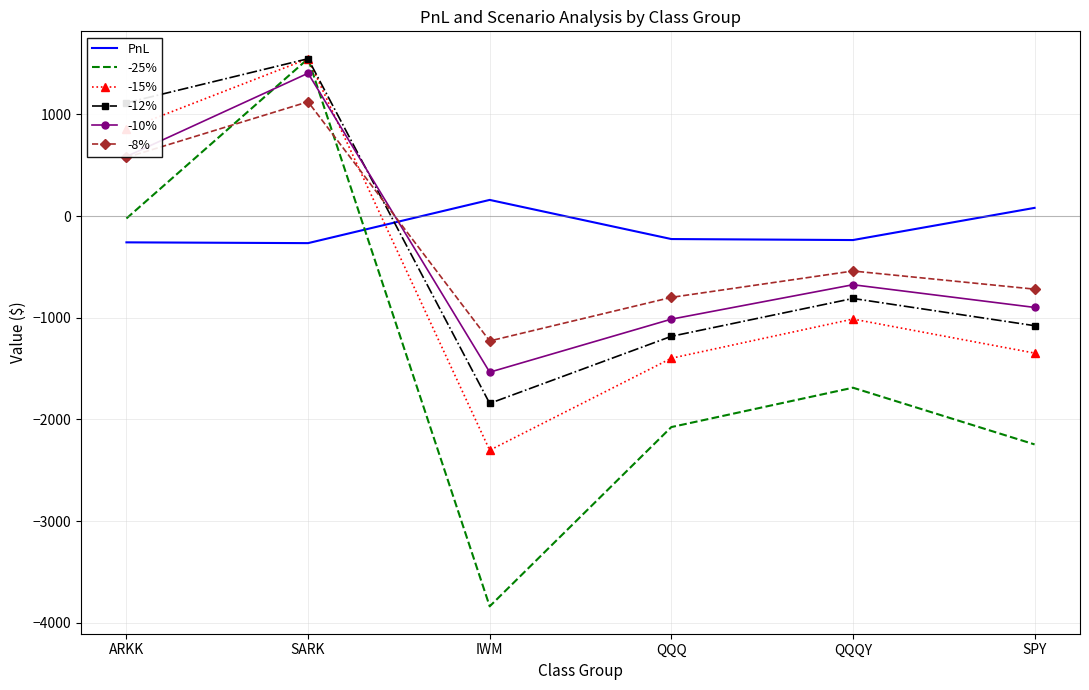

Rank the categories by -25% value from highest to lowest.

SARK, ARKK, QQQY, QQQ, SPY, IWM